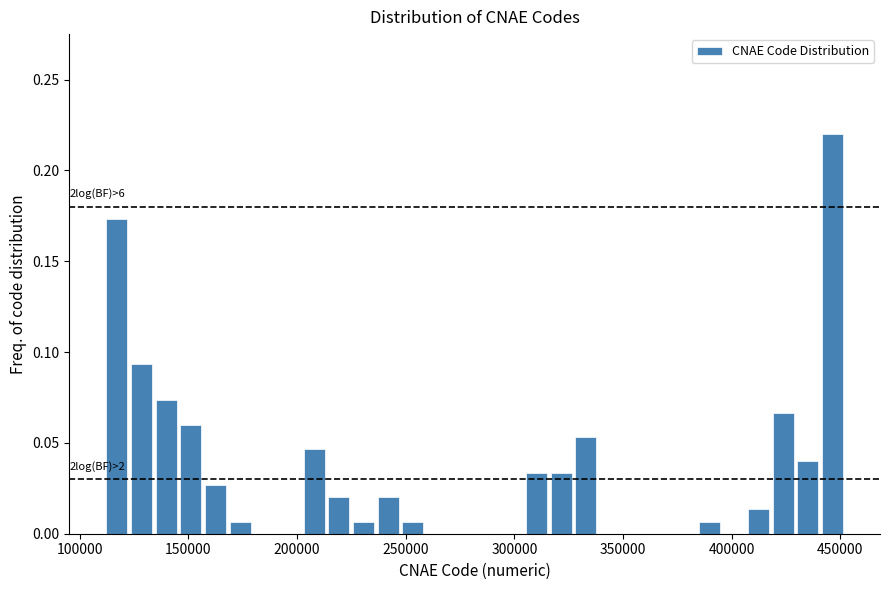

Read against the x-axis, roughly where is the centre of the tallest bar?

445000